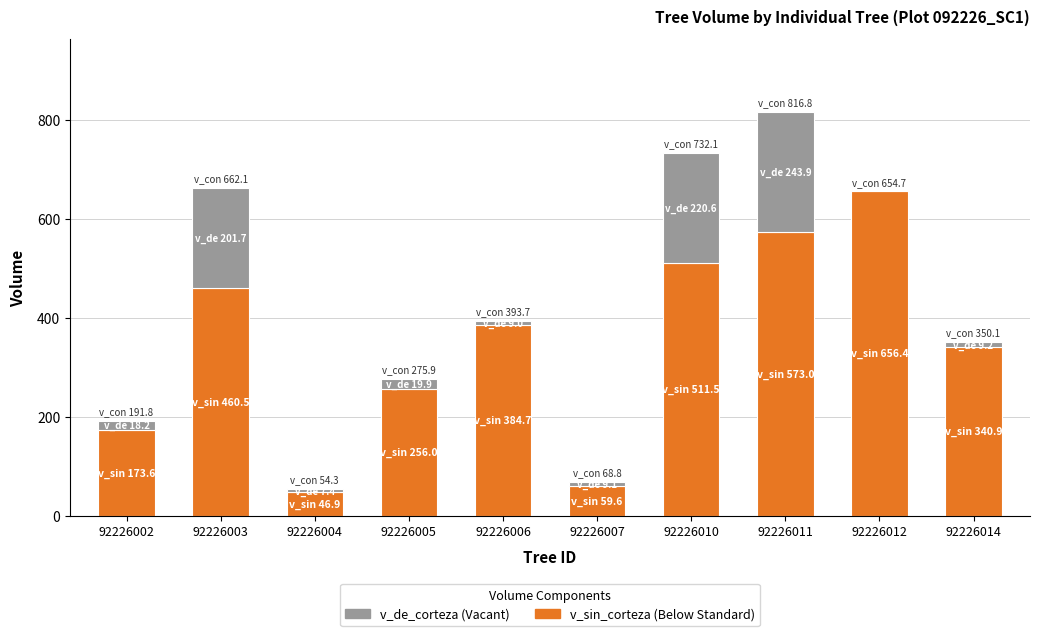

What is the total value across all series at 92226003?

662.1